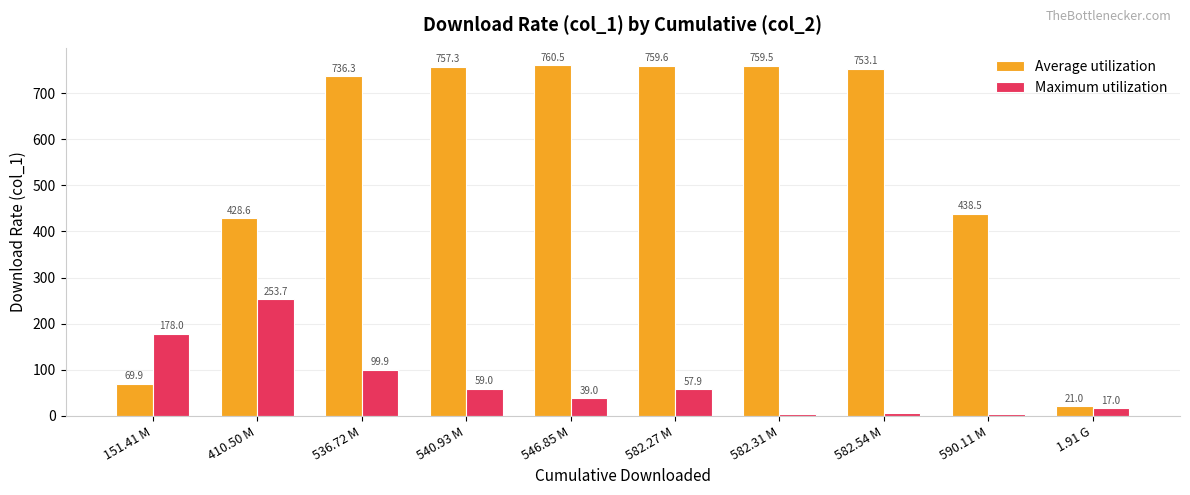

Which series has the largest range (max minus min)?

Average utilization